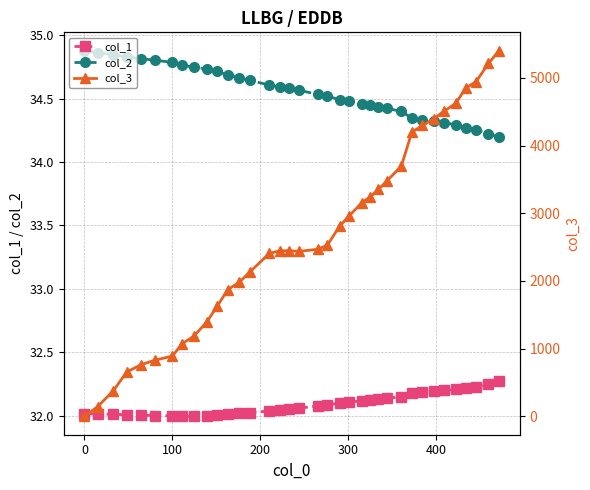

True or false: col_3 has more than 0 points higher than both neighbors.

False